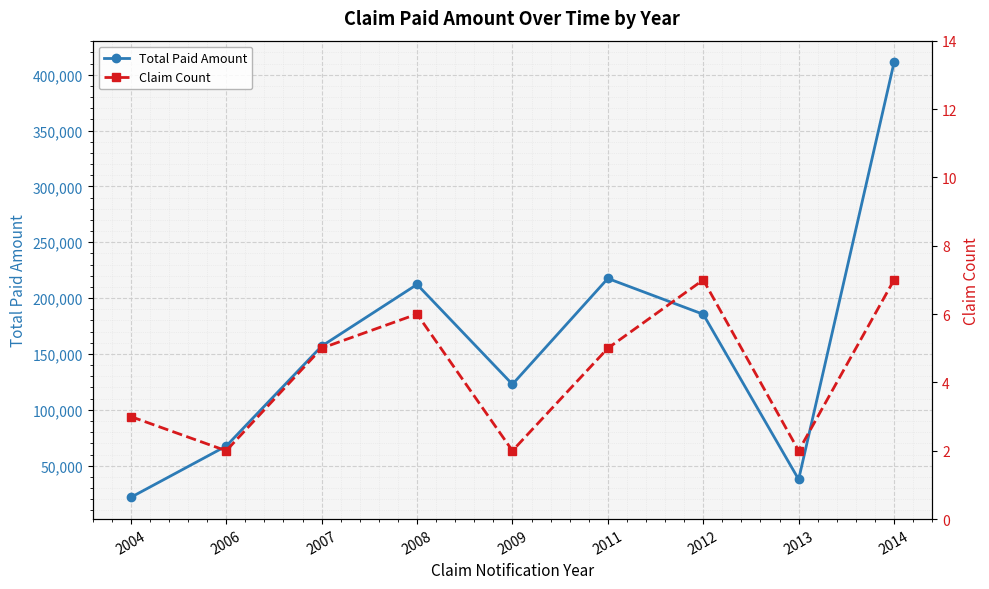

The value of Claim Count at 2006 is 1. True or false?

False